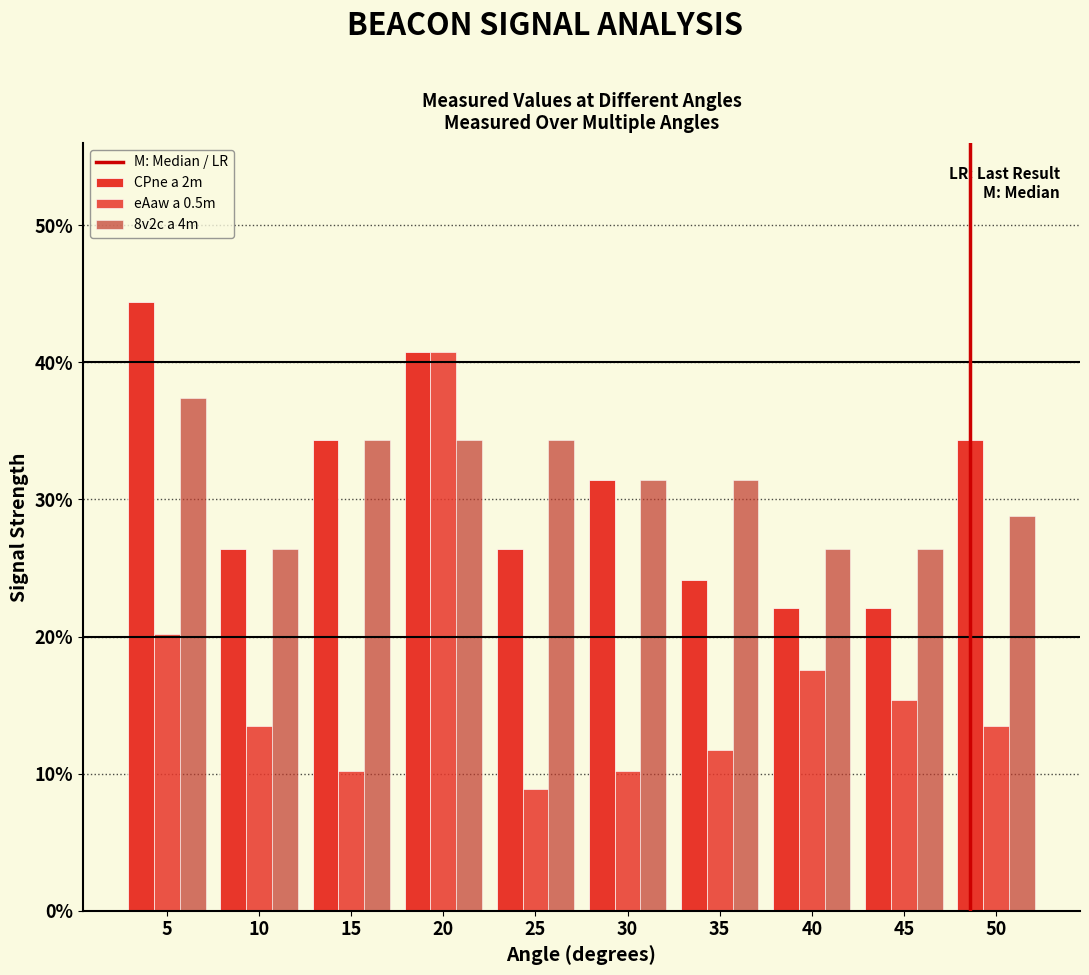

Which series has the widest spread of values?

eAaw a 0.5m